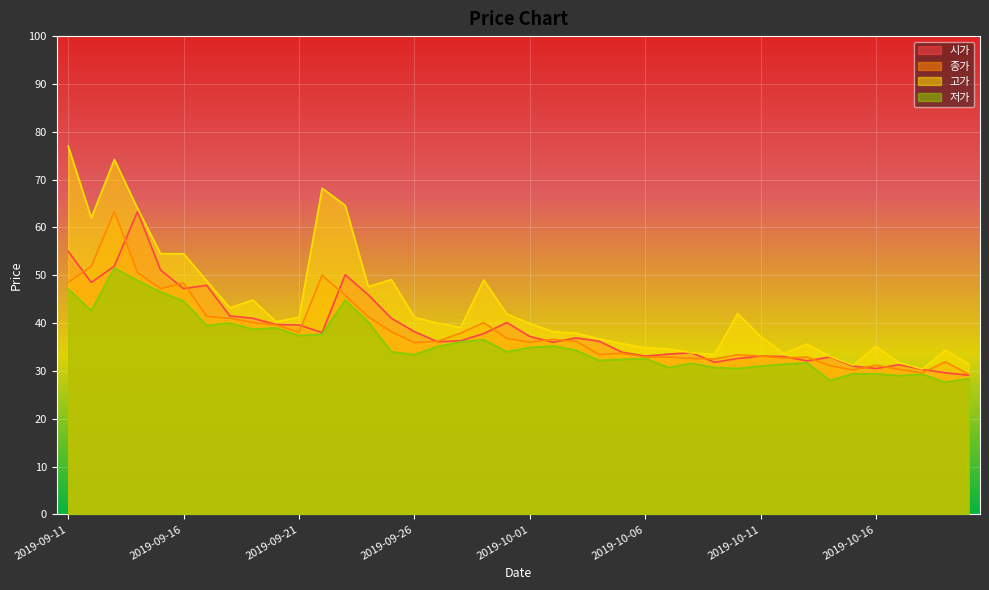

What is the value of the 저가 point at the 36th from the left?

29.4